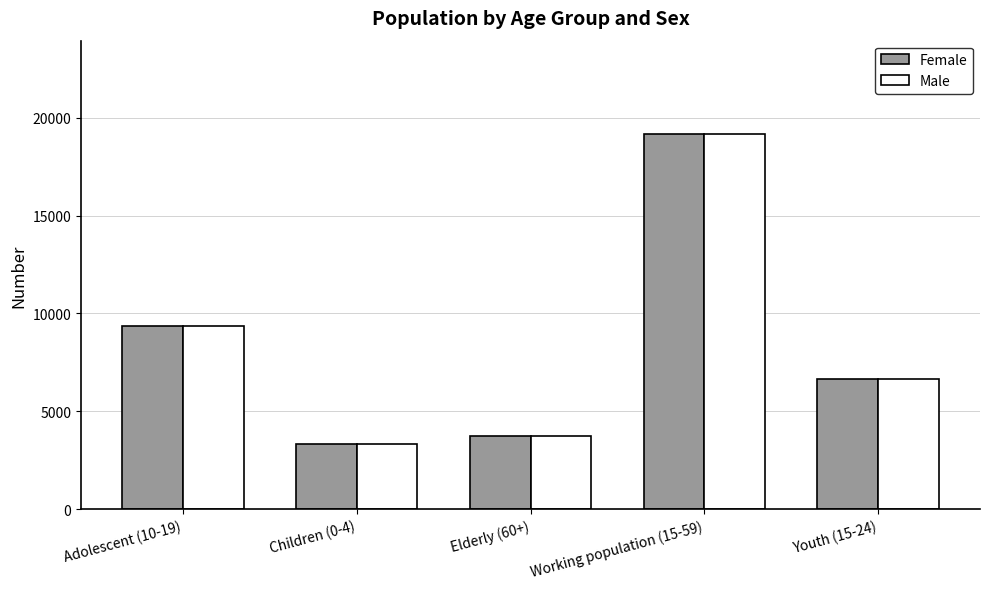

Count the number of data series in this chart.

2